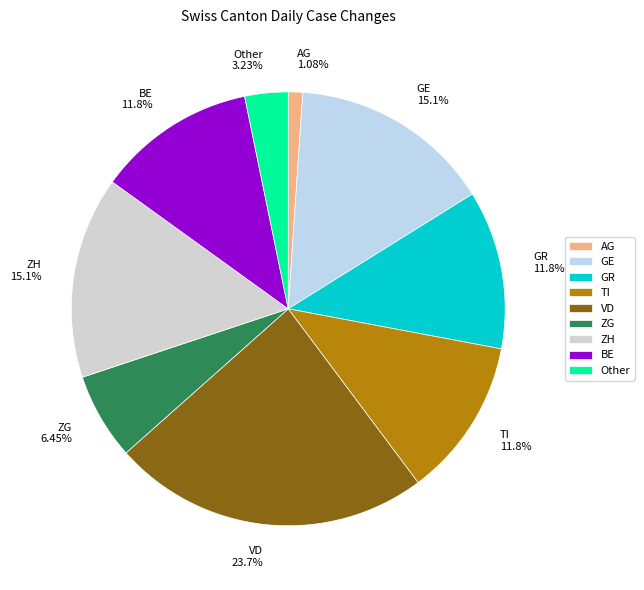

What is the largest slice in the pie chart?

VD